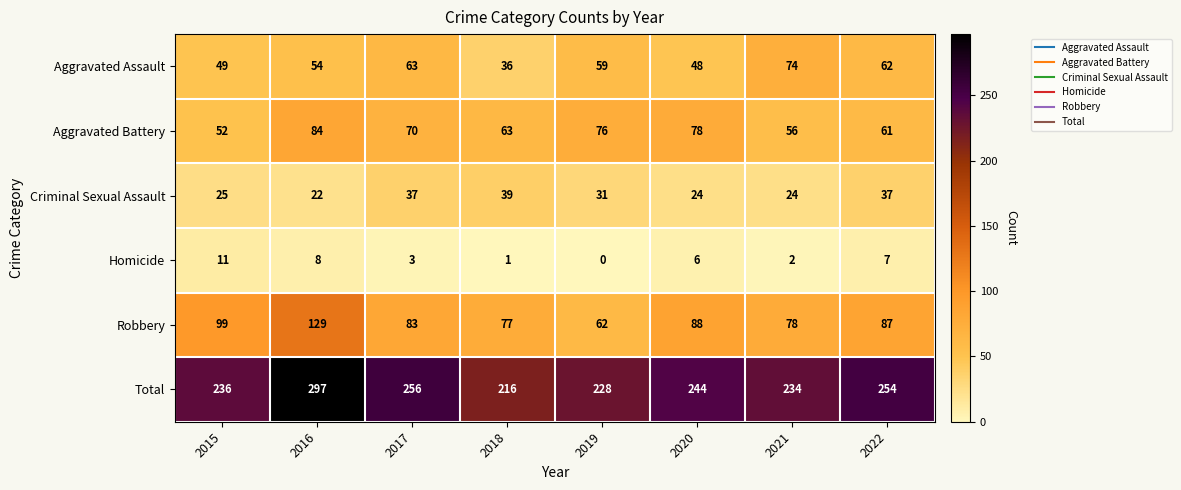

What value does the Total series have at 2019?

228